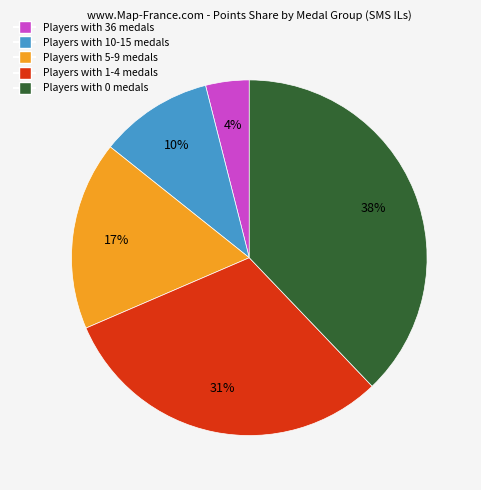

How many slices are in this pie chart?

5